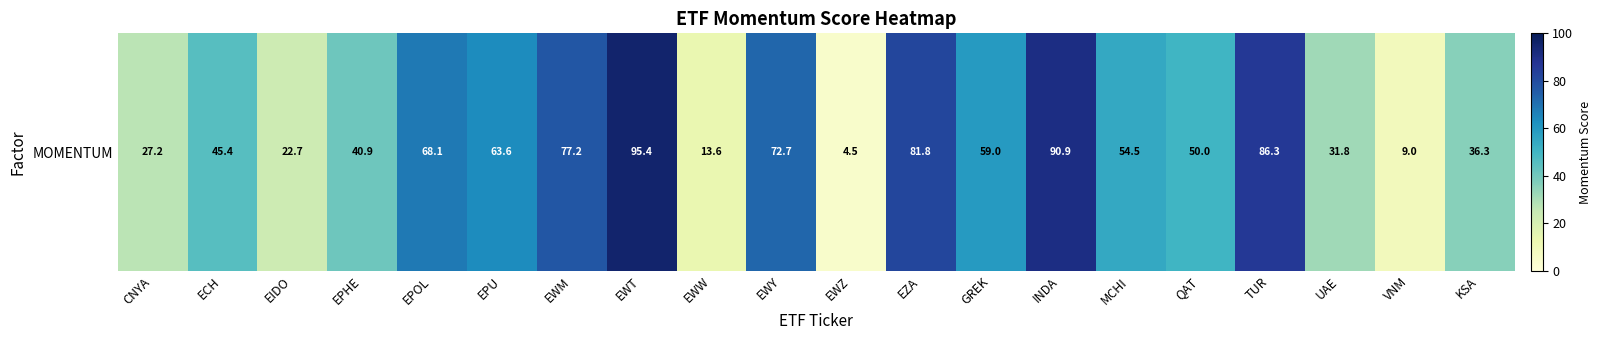

At which category does the chart reach its minimum across all series?

EWZ